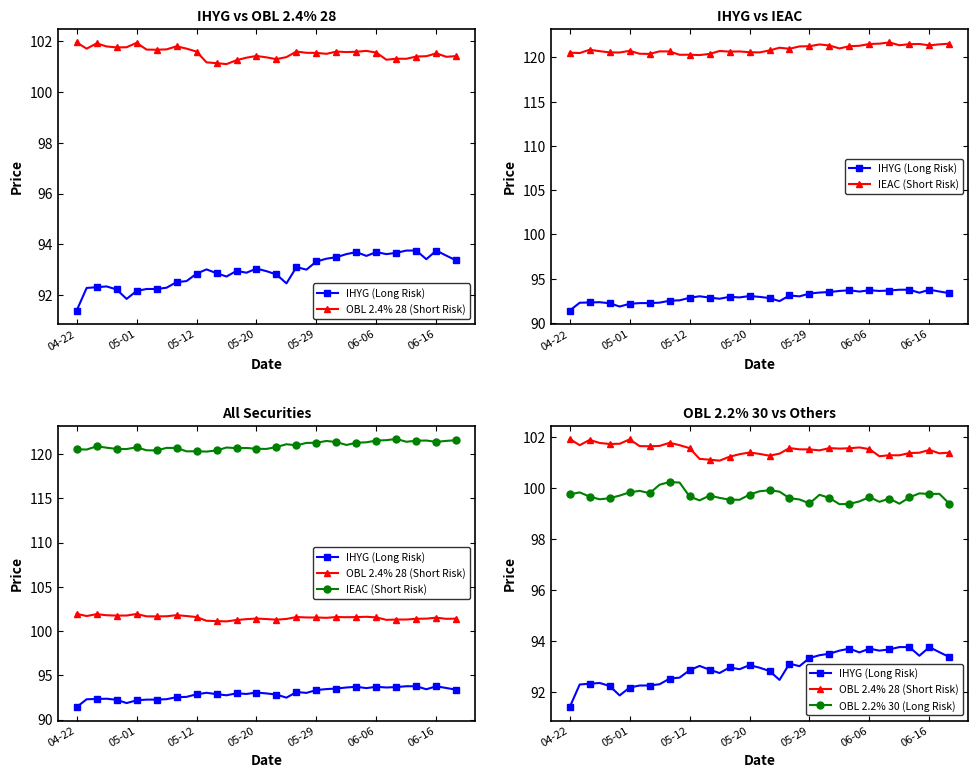

What is the total value across all series at 26?

416.1